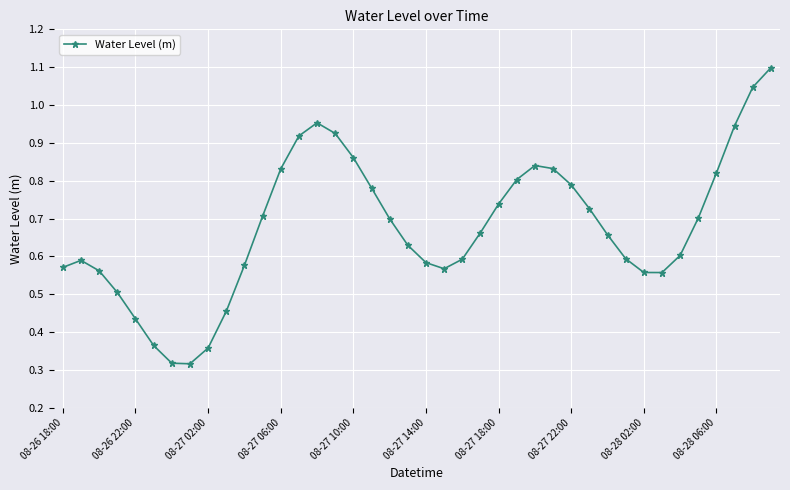

How many interior local valleys (lower than both neighbors) does the data have?

3